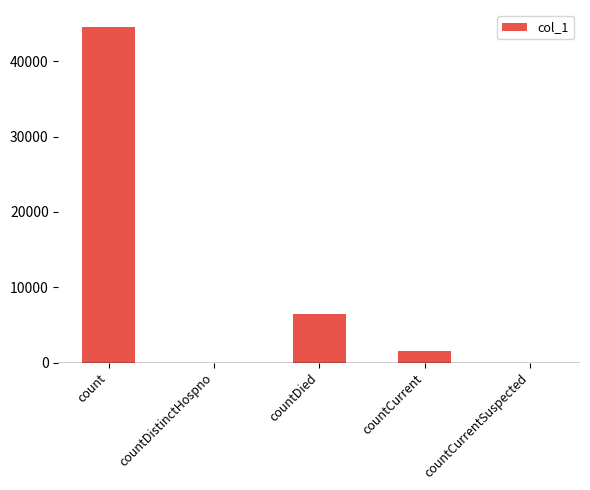

True or false: the data shows 16701 at count.

False